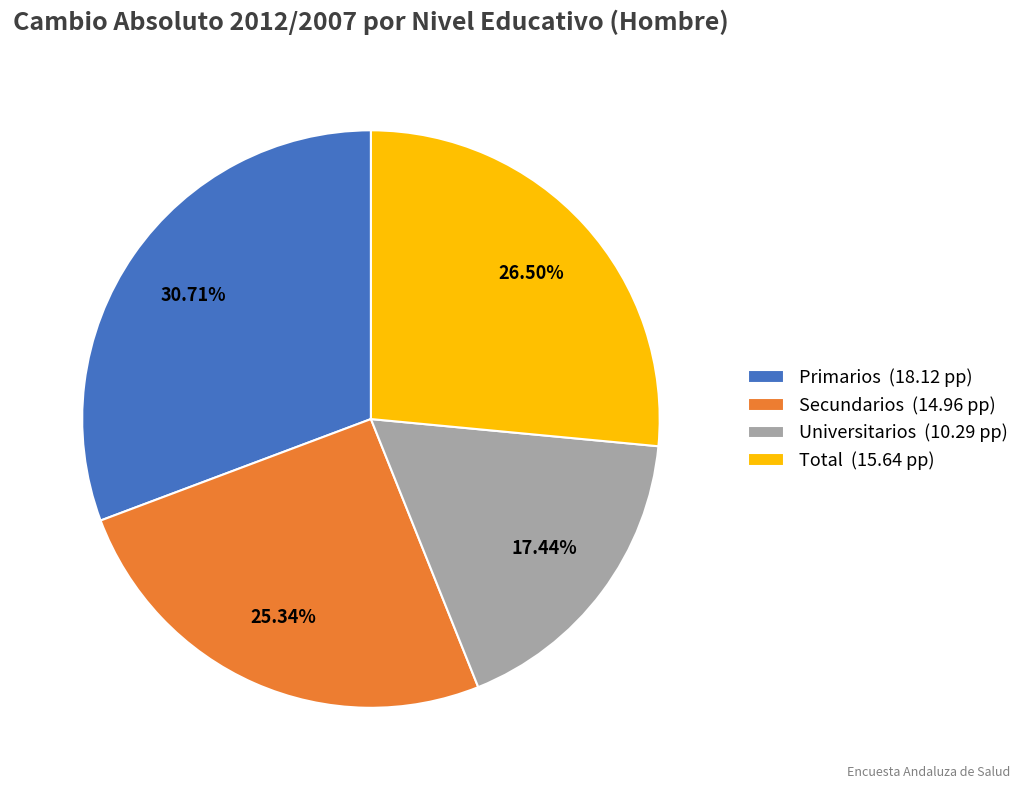

Does Universitarios represent more than half of the total?

No